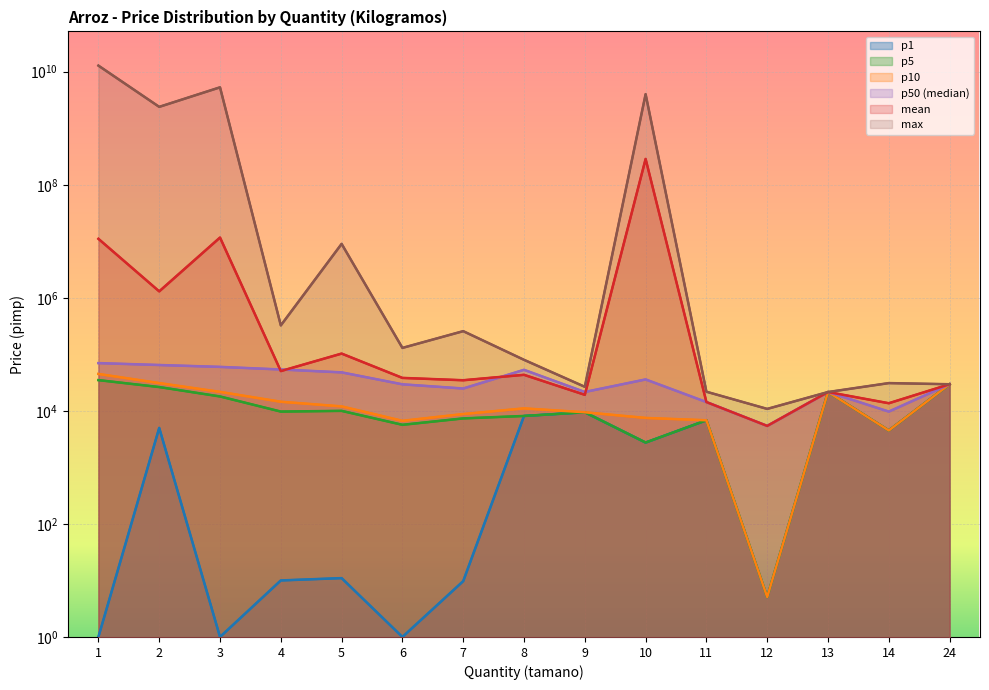

What is the sum of all p10 values?

230071.1